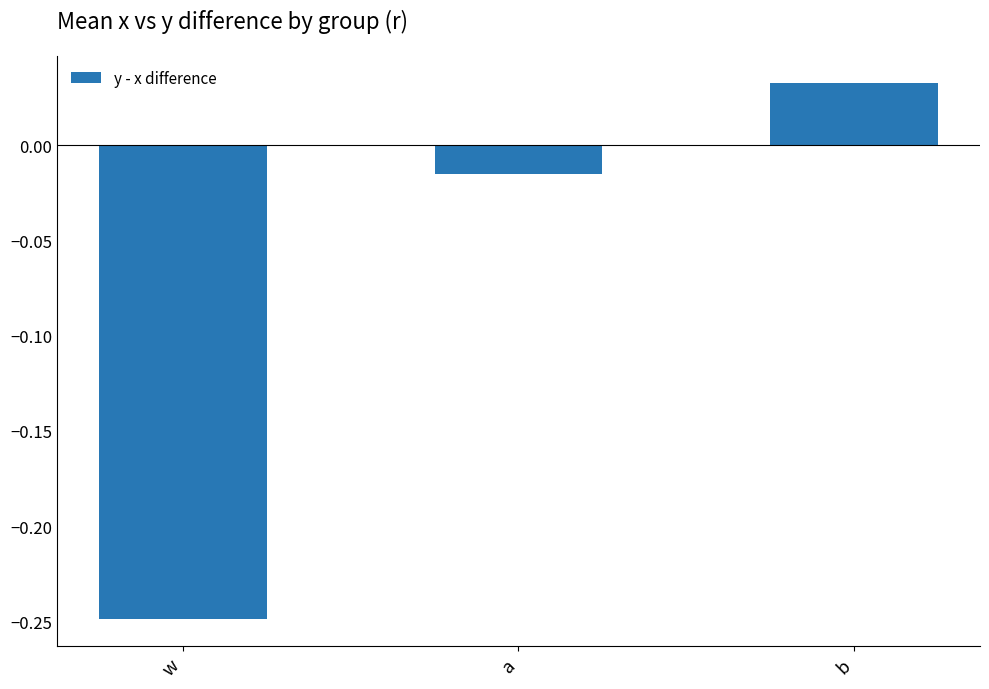

At which category does the chart reach its minimum across all series?

w